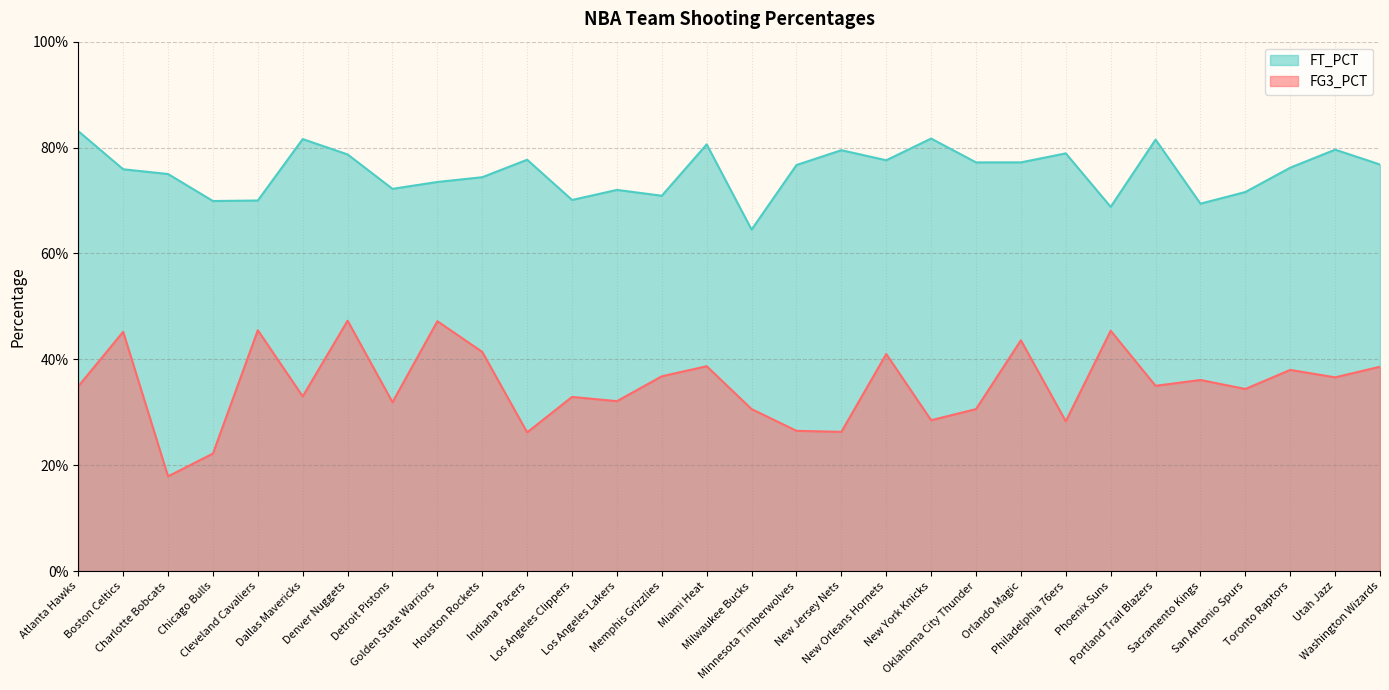

Is the value of FT_PCT at Orlando Magic greater than the value of FG3_PCT at Chicago Bulls?

Yes